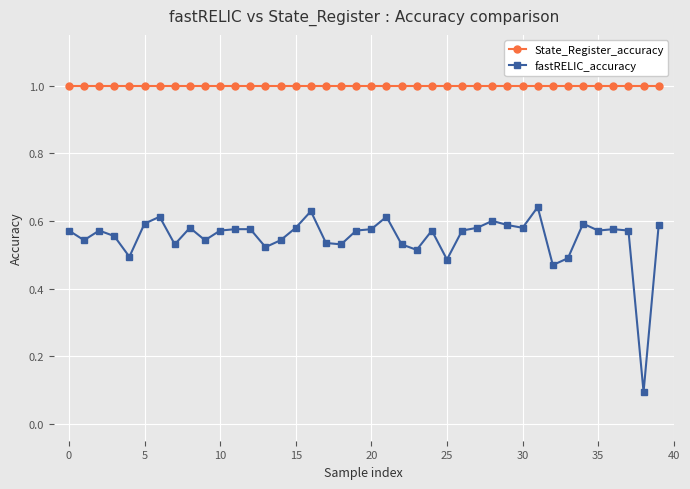

Which series has the widest spread of values?

fastRELIC_accuracy